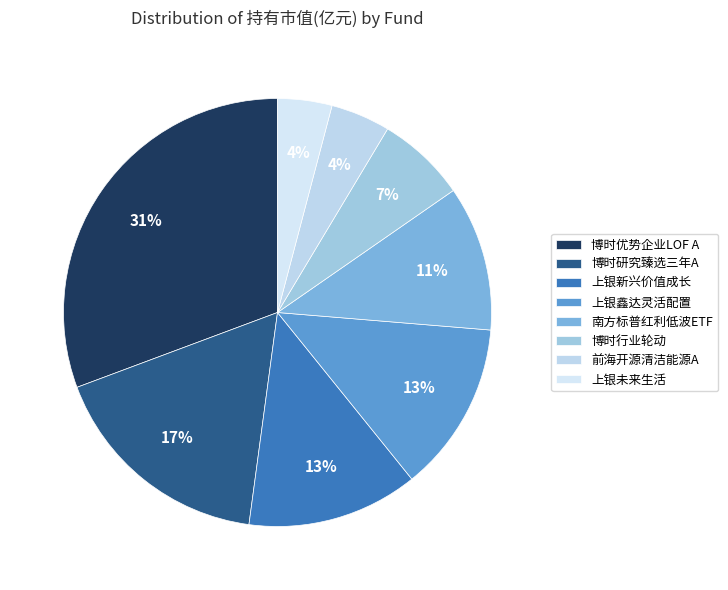

Which slice is the largest?

博时优势企业LOF A